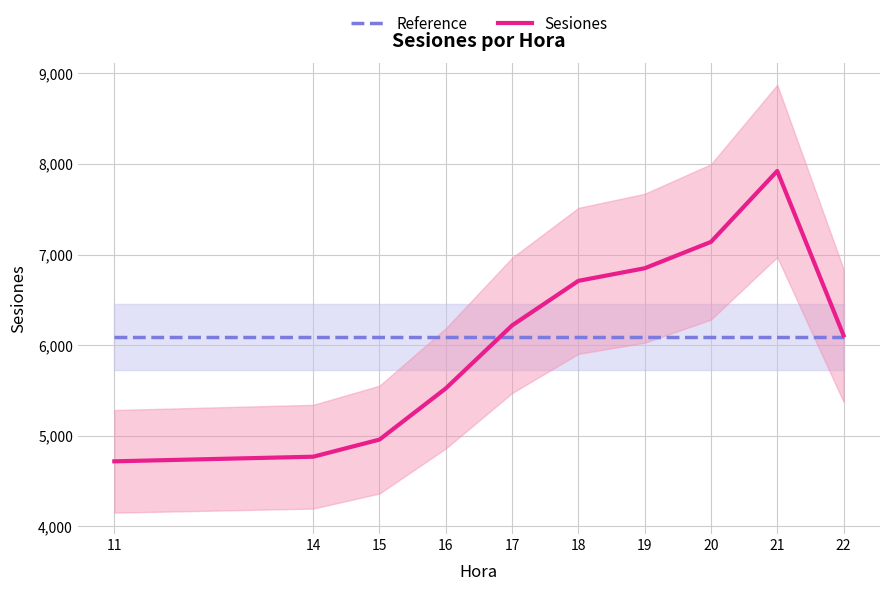

List the series in order of their peak value, lowest first.

Reference, Sesiones